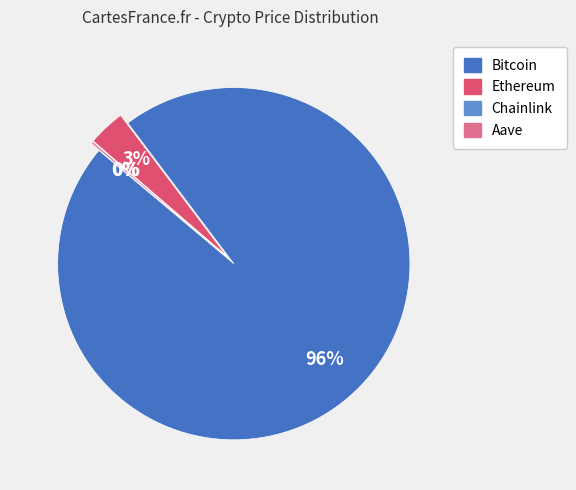

Does Aave represent more than half of the total?

No